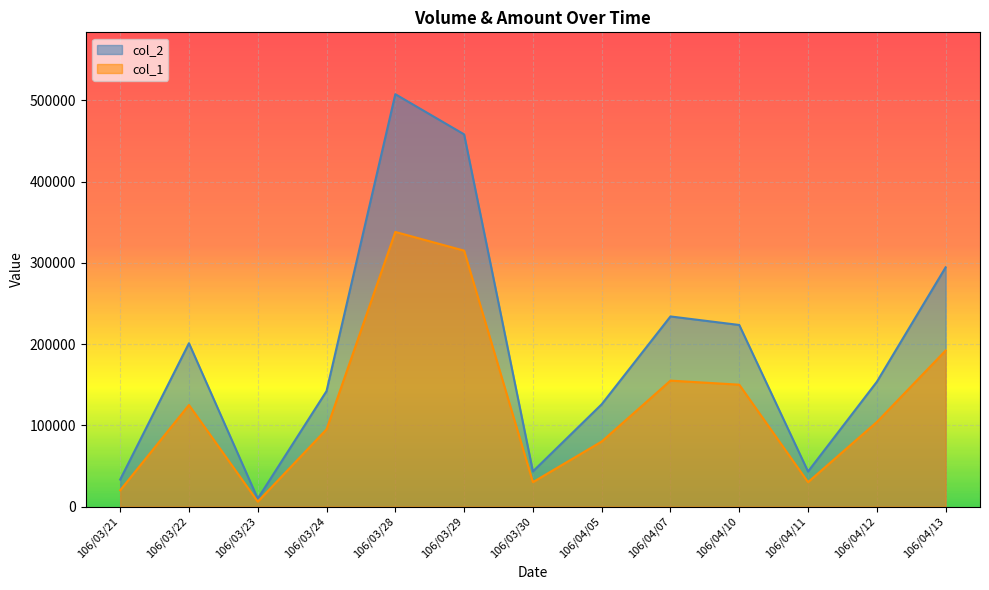

Which category has the lowest value across all series?

106/03/23